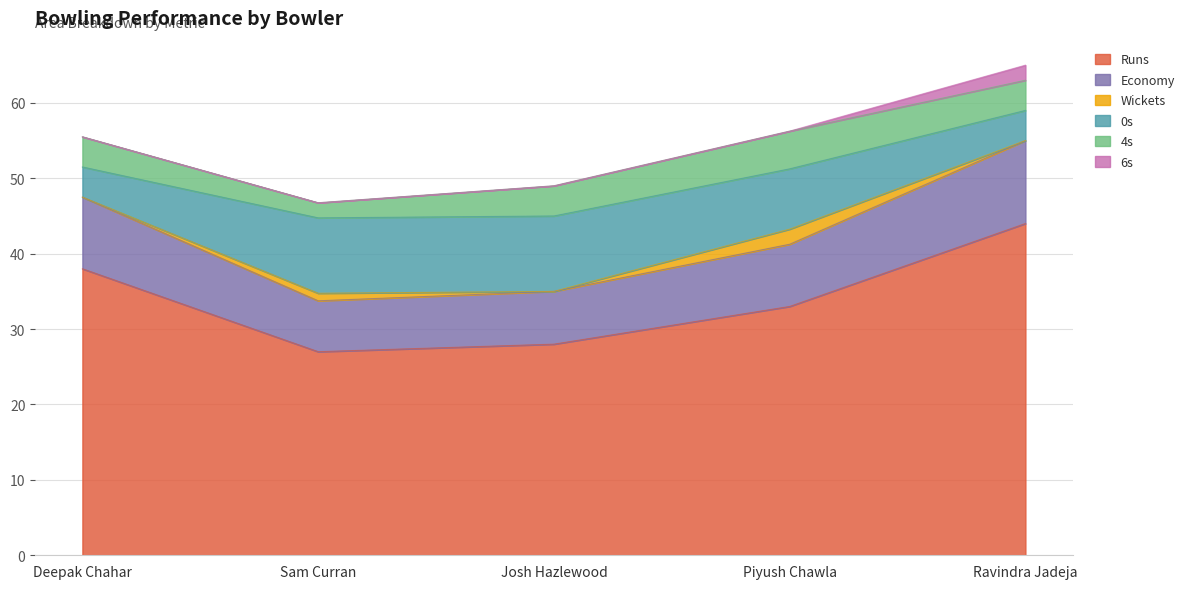

How many Wickets values are between 0 and 1?

4